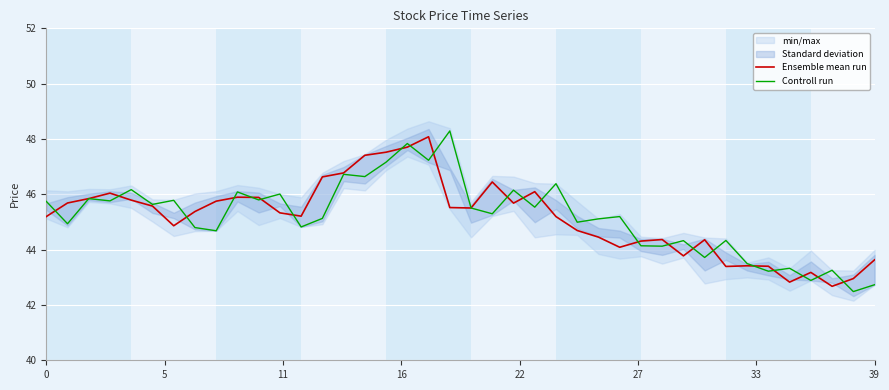

The Ensemble mean run series shows 45.2 at 0. True or false?

True